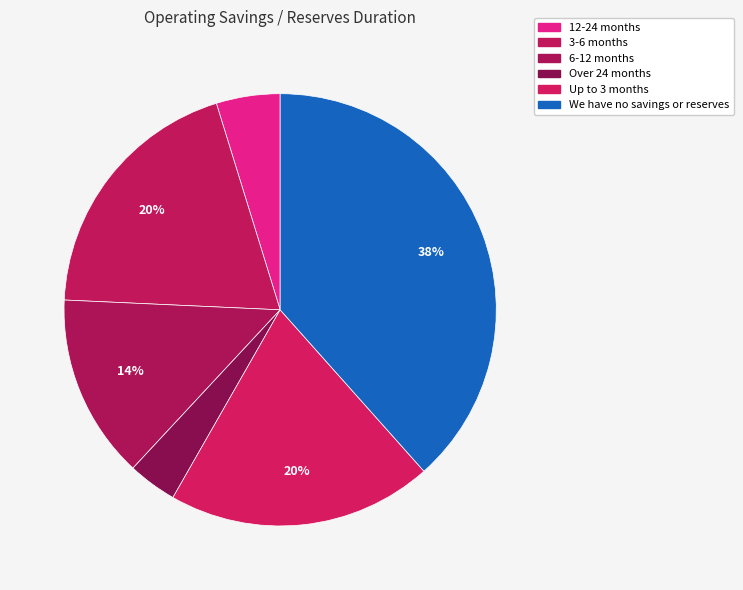

To the nearest percent, what percentage of the pie is Up to 3 months?

20%